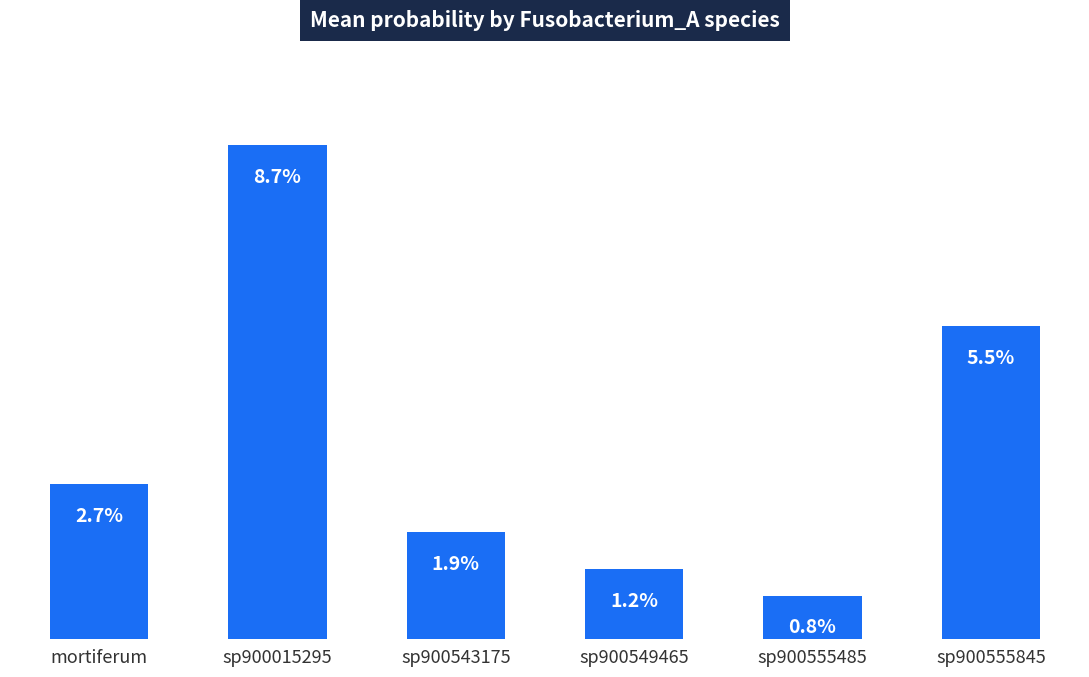

What is the sum of all values?

0.2